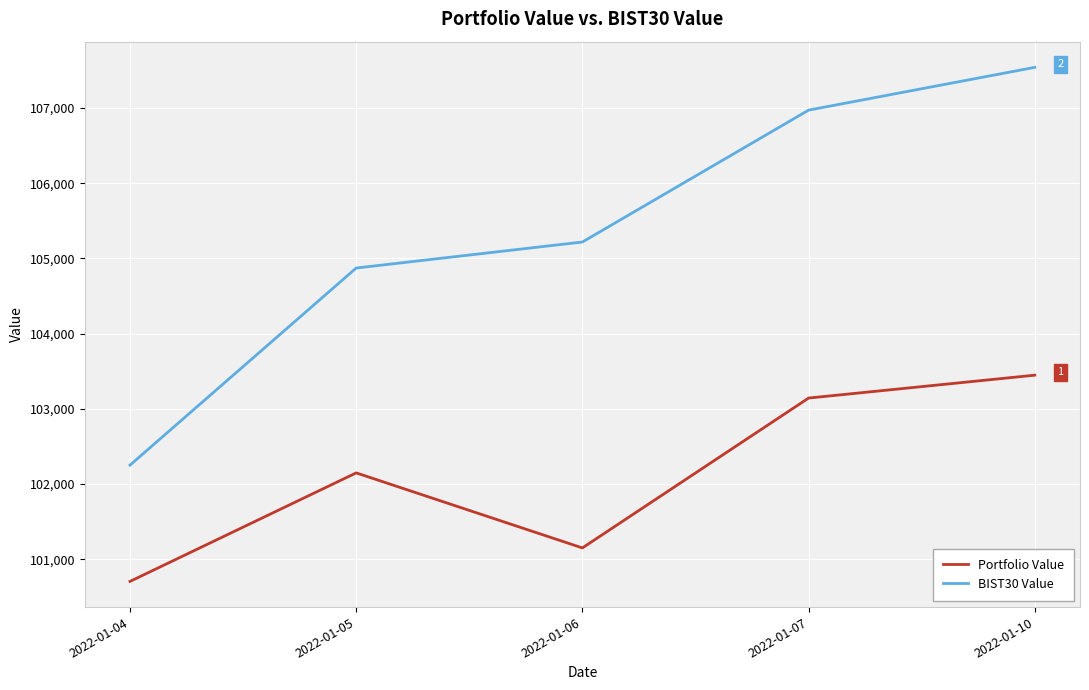

True or false: BIST30 Value and Portfolio Value cross at least once.

False